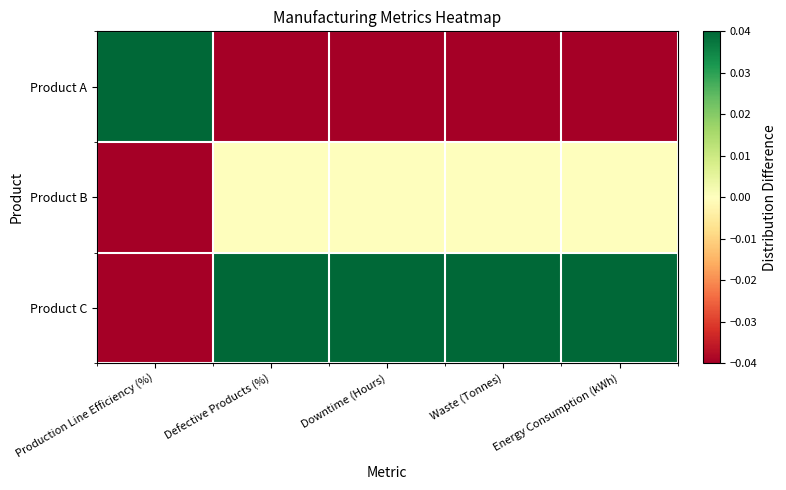

Reading right to left, list all the values displayed in this chart.

Product A: Energy Consumption (kWh)=-0.5	Waste (Tonnes)=-0.5	Downtime (Hours)=-0.5	Defective Products (%)=-0.5	Production Line Efficiency (%)=0.5
Product B: Energy Consumption (kWh)=0.0	Waste (Tonnes)=0.0	Downtime (Hours)=0.0	Defective Products (%)=0.0	Production Line Efficiency (%)=-0.1
Product C: Energy Consumption (kWh)=0.5	Waste (Tonnes)=0.5	Downtime (Hours)=0.5	Defective Products (%)=0.5	Production Line Efficiency (%)=-0.5